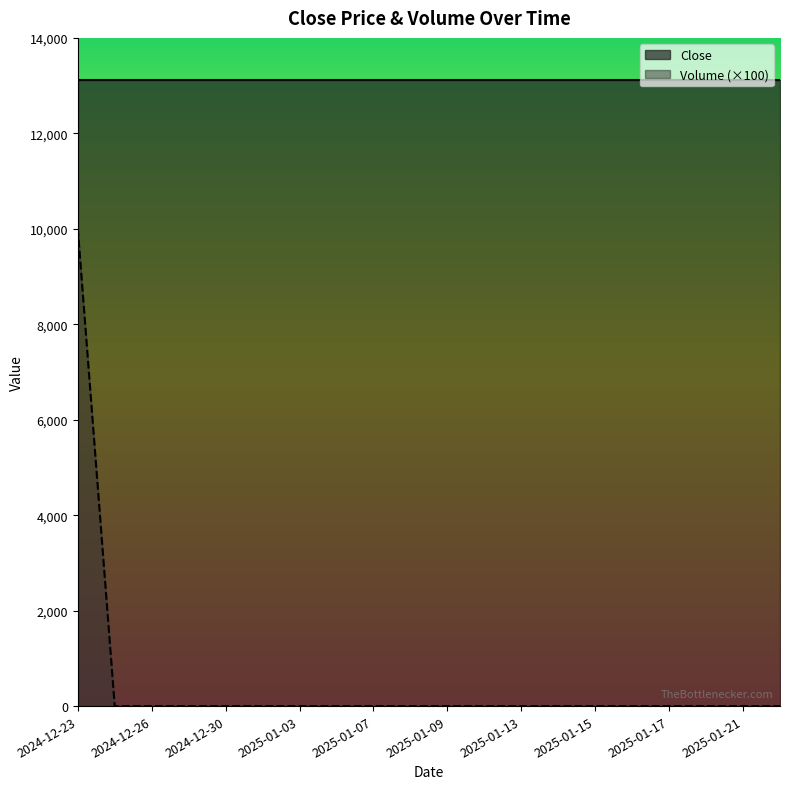

True or false: Close and Volume (×100) intersect in this chart.

False